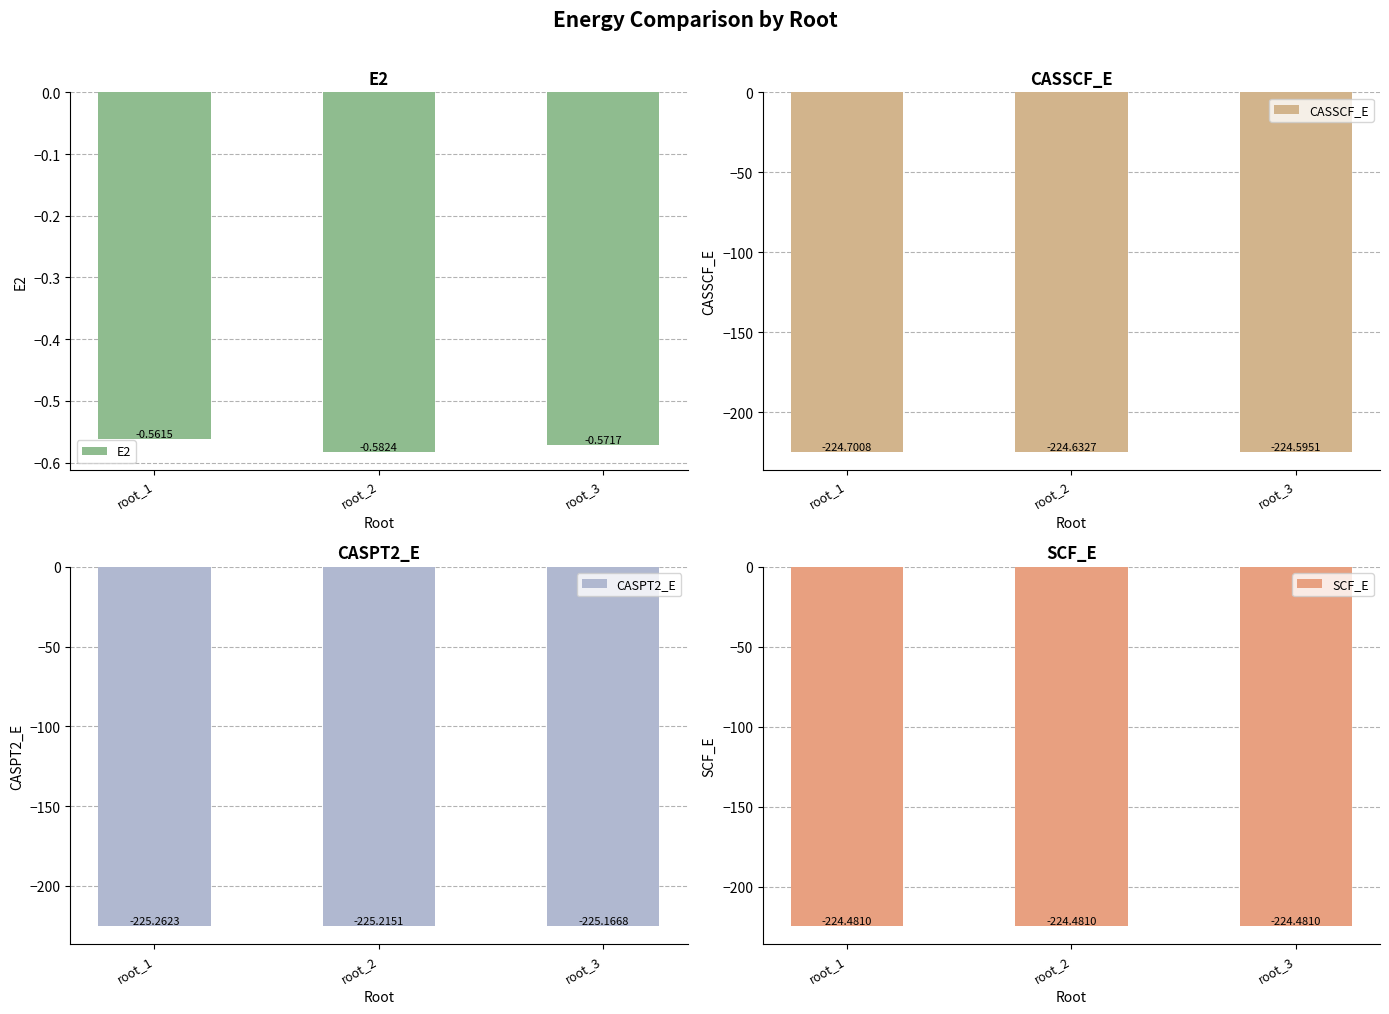

What is the maximum value for CASSCF_E?

-224.6